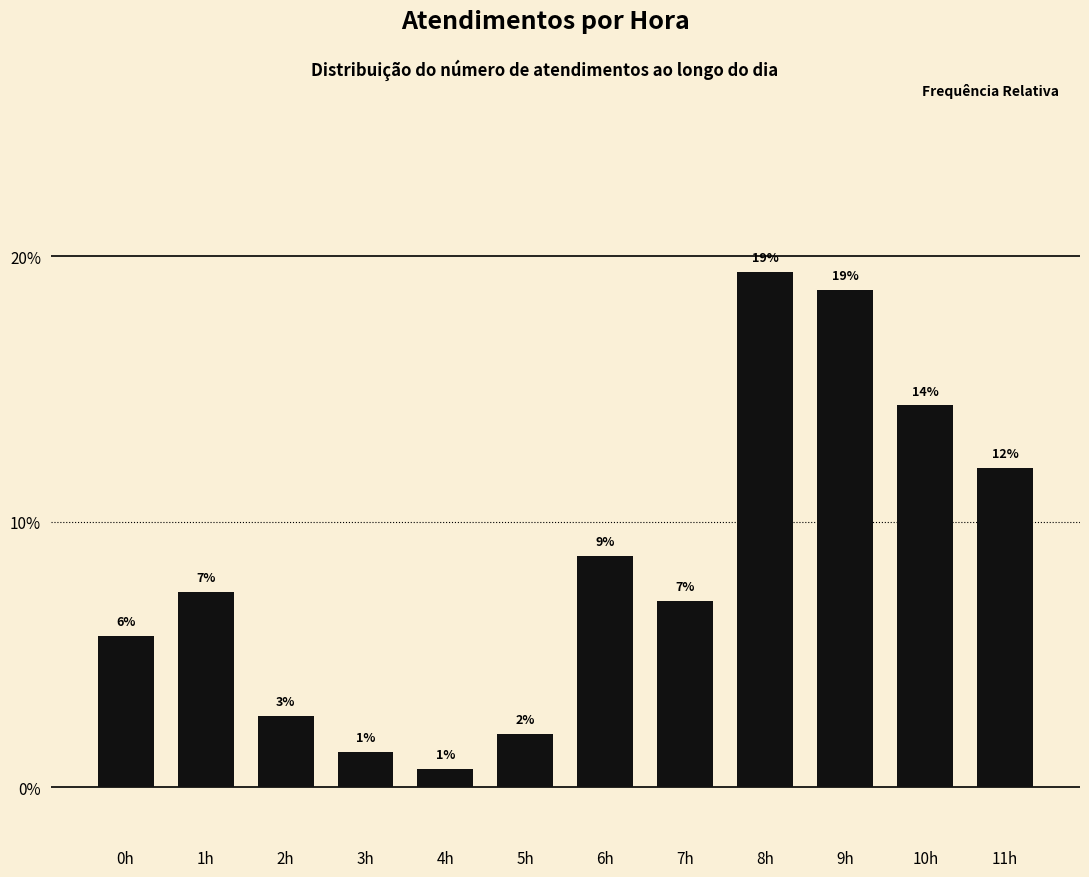

Are the bars horizontal?

No